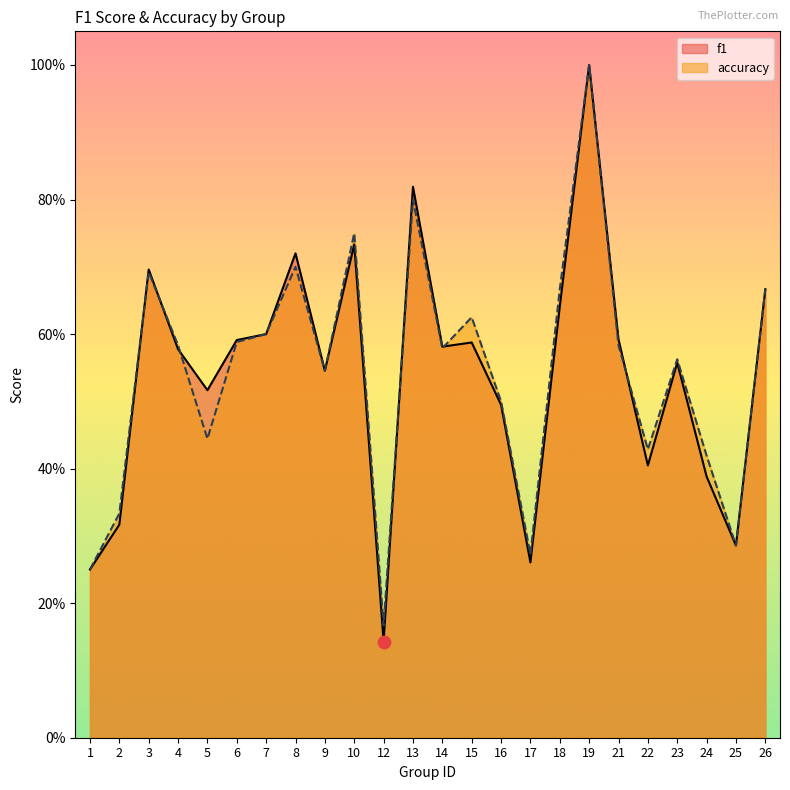

Which series reaches the minimum Y coordinate?

f1